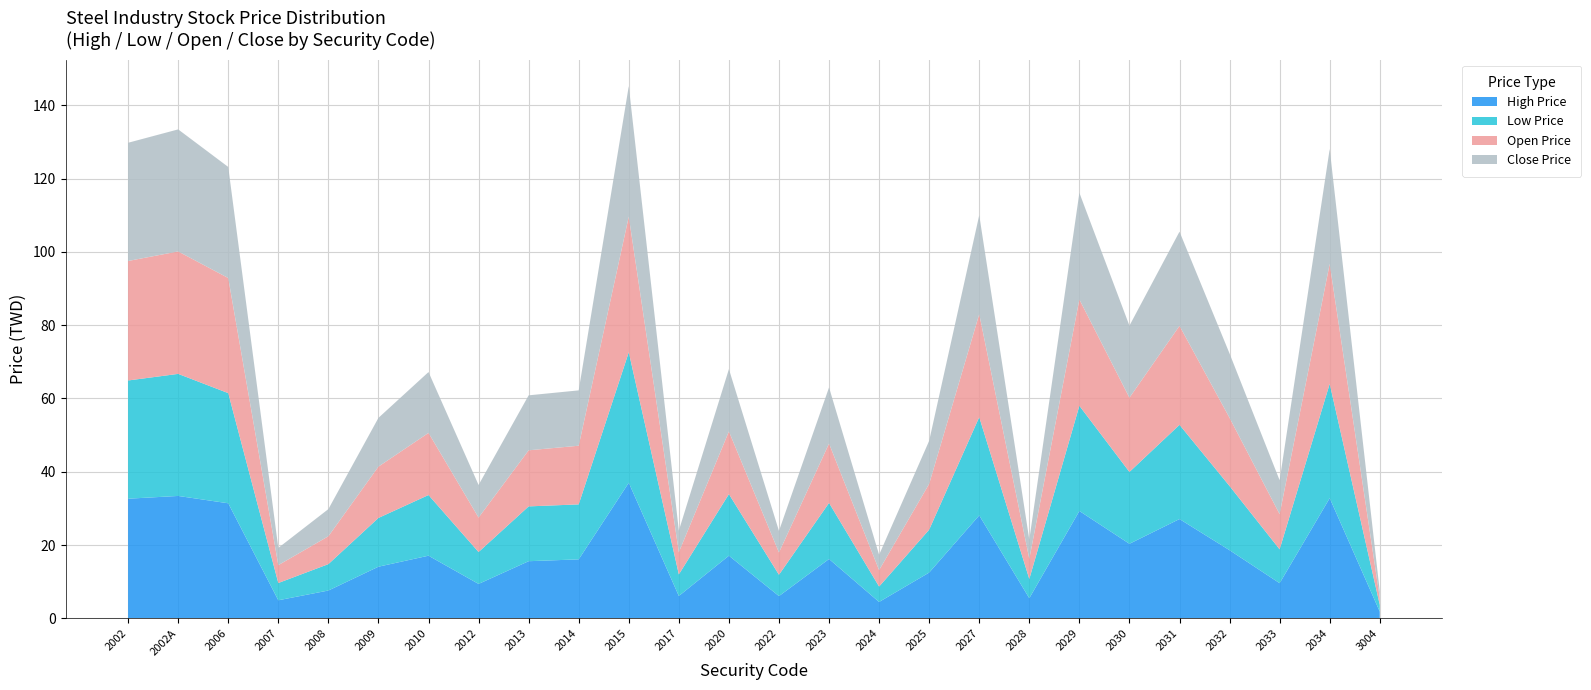

Reading left to right, transcribe all the data shown in this chart.

High Price: 2002=32.6	2002A=33.4	2006=31.4	2007=4.9	2008=7.6	2009=14.1	2010=17.1	2012=9.4	2013=15.6	2014=16.1	2015=37.0	2017=6.1	2020=17.1	2022=6.1	2023=16.2	2024=4.5	2025=12.5	2027=28.1	2028=5.5	2029=29.3	2030=20.4	2031=27.1	2032=18.6	2033=9.6	2034=32.8	3004=1.9
Low Price: 2002=32.2	2002A=33.3	2006=30.1	2007=4.7	2008=7.2	2009=13.3	2010=16.6	2012=8.7	2013=14.9	2014=15.0	2015=35.6	2017=5.9	2020=16.8	2022=5.8	2023=15.3	2024=4.2	2025=11.7	2027=26.8	2028=5.2	2029=28.7	2030=19.6	2031=25.7	2032=17.5	2033=9.2	2034=31.2	3004=1.9
Open Price: 2002=32.6	2002A=33.4	2006=31.4	2007=4.9	2008=7.6	2009=14.0	2010=16.9	2012=9.4	2013=15.3	2014=16.0	2015=37.0	2017=6.1	2020=17.1	2022=6.1	2023=16.2	2024=4.5	2025=12.5	2027=28.1	2028=5.5	2029=29.0	2030=20.2	2031=27.0	2032=18.6	2033=9.6	2034=32.7	3004=1.9
Close Price: 2002=32.2	2002A=33.3	2006=30.3	2007=4.7	2008=7.4	2009=13.3	2010=16.6	2012=8.9	2013=15.0	2014=15.1	2015=35.6	2017=5.9	2020=17.0	2022=5.9	2023=15.3	2024=4.2	2025=11.8	2027=27.0	2028=5.2	2029=29.1	2030=19.6	2031=25.7	2032=17.6	2033=9.2	2034=31.4	3004=1.9